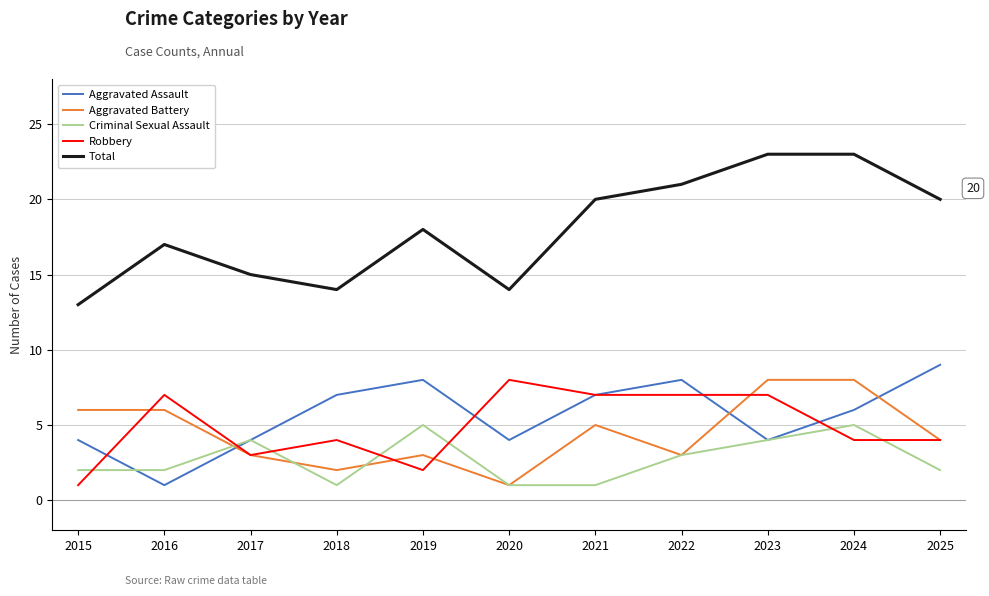

Which series has the largest range (max minus min)?

Total